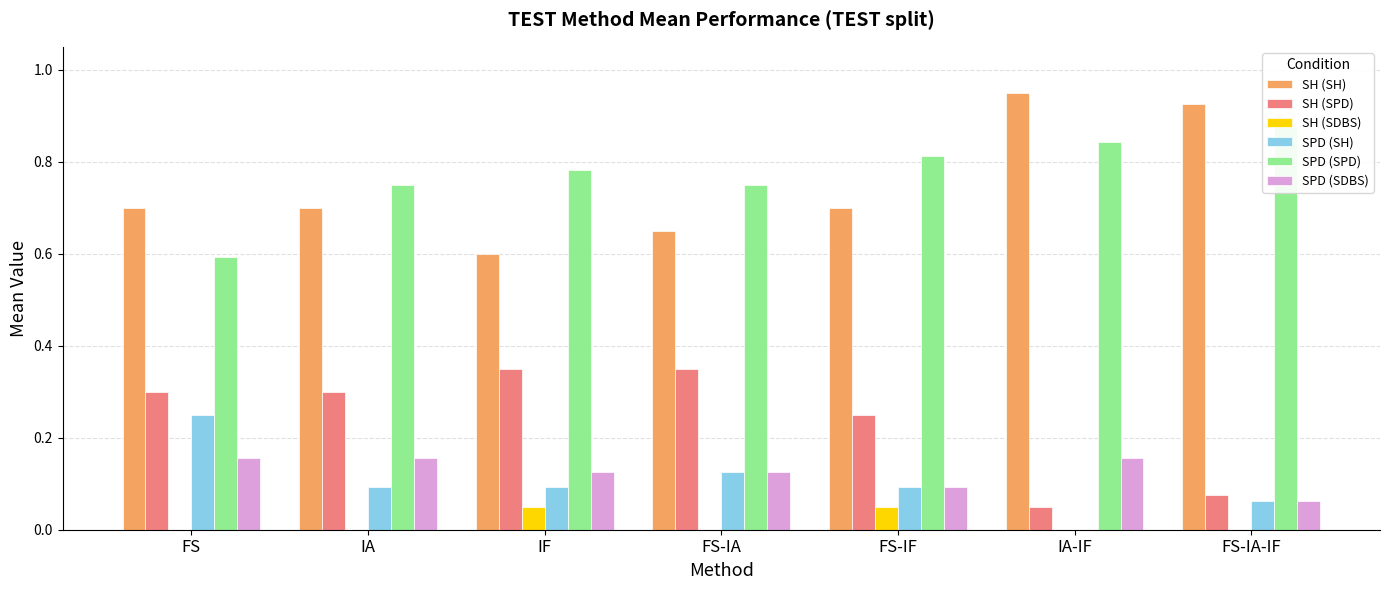

What is the difference between the maximum and minimum values in the SPD (SDBS) series?

0.1